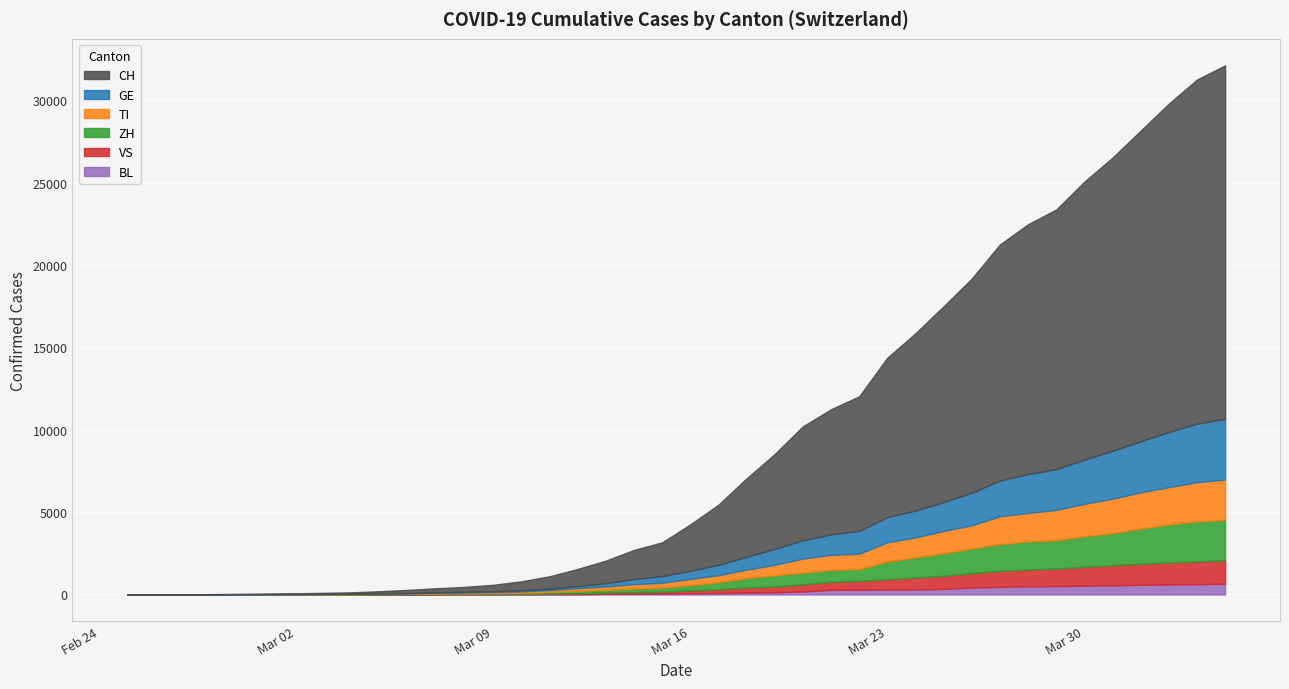

How many lines are shown in the chart?

6